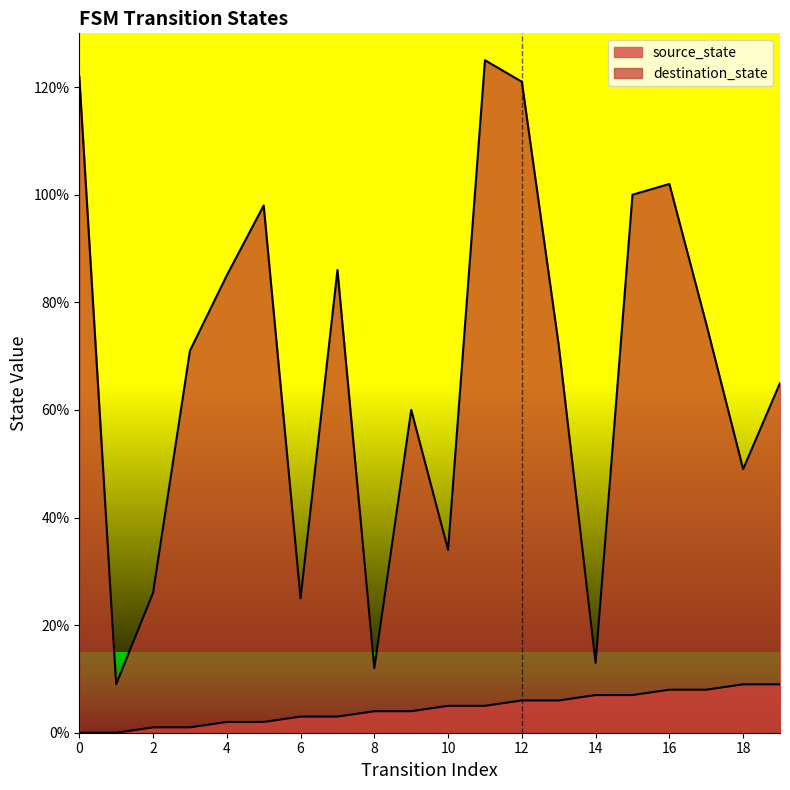

Reading right to left, transcribe all the data shown in this chart.

source_state: 19=9	18=9	17=8	16=8	15=7	14=7	13=6	12=6	11=5	10=5	9=4	8=4	7=3	6=3	5=2	4=2	3=1	2=1	1=0	0=0
destination_state: 19=65	18=49	17=76	16=102	15=100	14=13	13=72	12=121	11=125	10=34	9=60	8=12	7=86	6=25	5=98	4=85	3=71	2=26	1=9	0=122